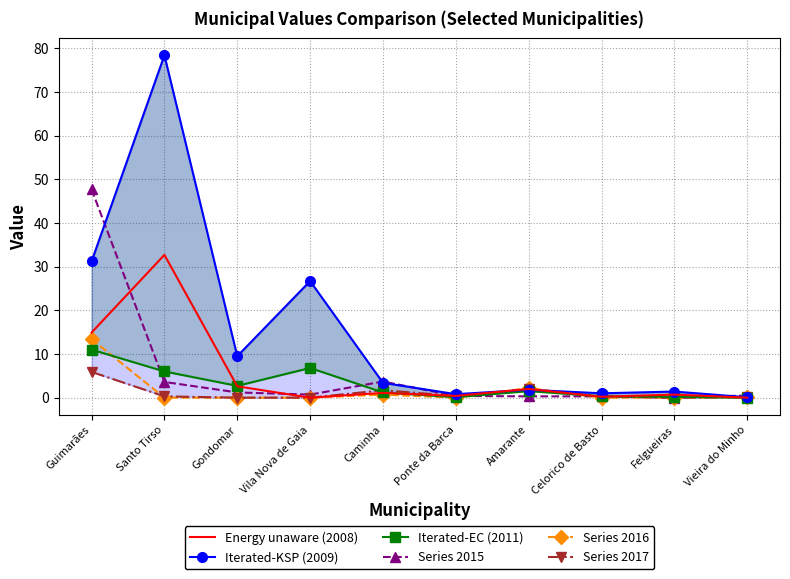

The Iterated-EC (2011) series shows 3.6 at Vieira do Minho. True or false?

False